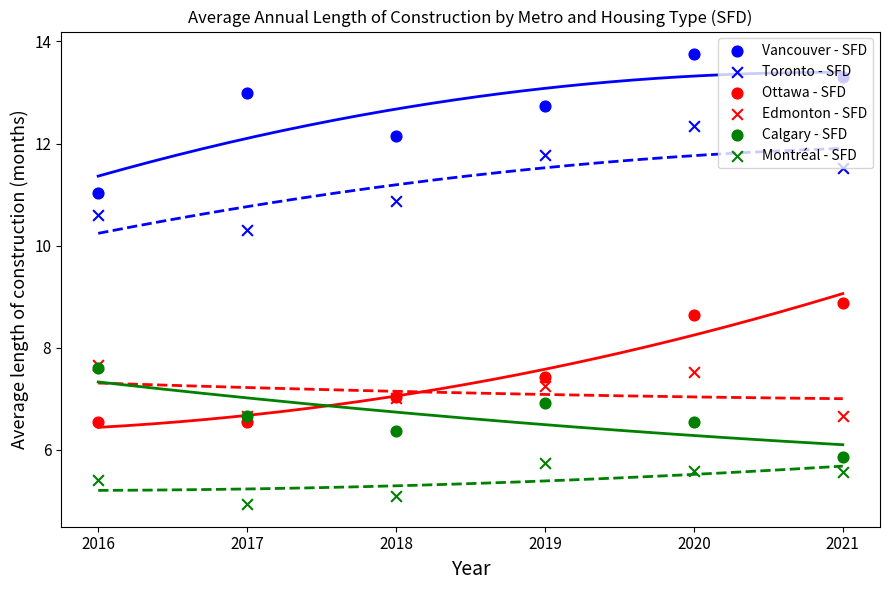

Which series has the widest spread of Y values?

Vancouver - SFD